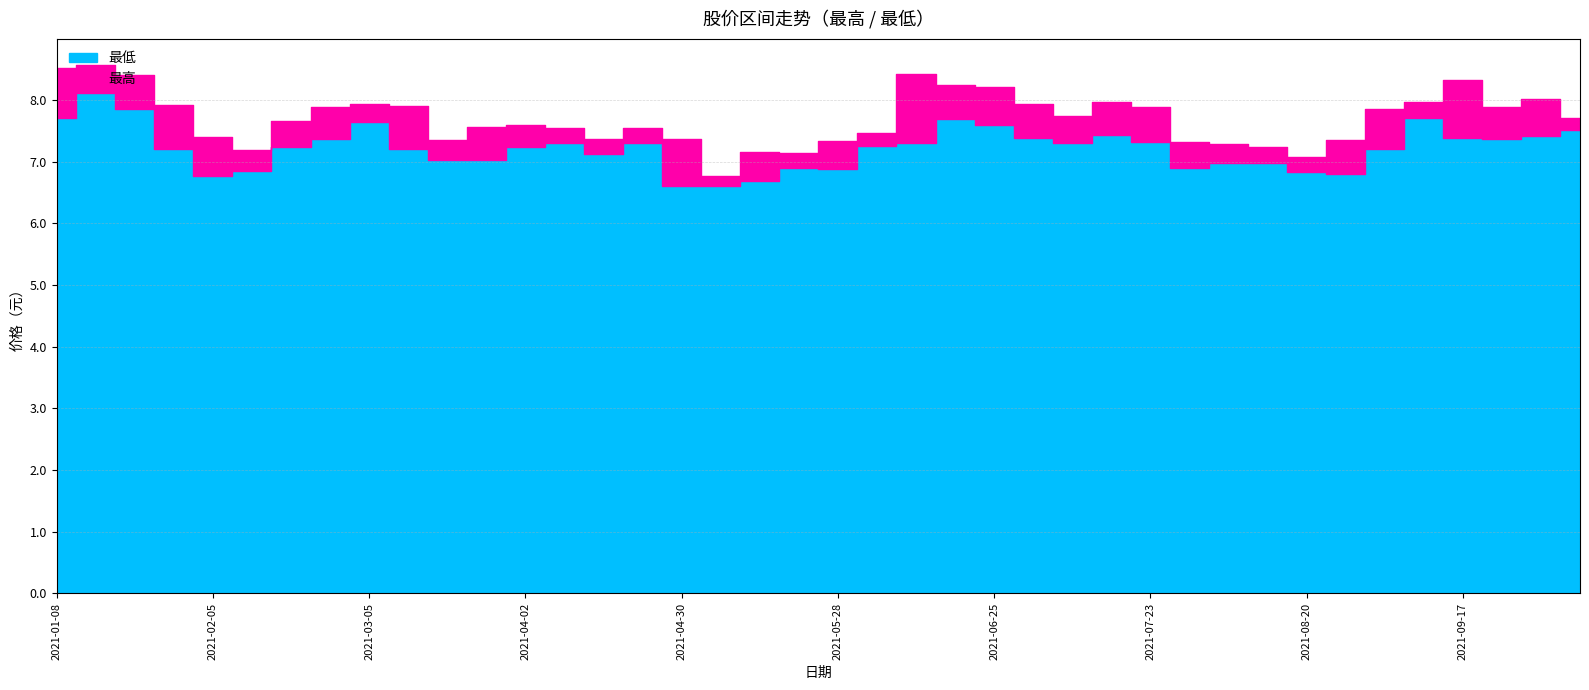

Reading left to right, transcribe all the data shown in this chart.

最高: 2021-01-08=8.5	2021-01-15=8.6	2021-01-22=8.4	2021-01-29=7.9	2021-02-05=7.4	2021-02-10=7.2	2021-02-19=7.7	2021-02-26=7.9	2021-03-05=7.9	2021-03-12=7.9	2021-03-19=7.3	2021-03-26=7.6	2021-04-02=7.6	2021-04-09=7.5	2021-04-16=7.4	2021-04-23=7.5	2021-04-30=7.4	2021-05-07=6.8	2021-05-14=7.2	2021-05-21=7.1	2021-05-28=7.3	2021-06-04=7.5	2021-06-11=8.4	2021-06-18=8.2	2021-06-25=8.2	2021-07-02=7.9	2021-07-09=7.7	2021-07-16=8.0	2021-07-23=7.9	2021-07-30=7.3	2021-08-06=7.3	2021-08-13=7.2	2021-08-20=7.1	2021-08-27=7.3	2021-09-03=7.8	2021-09-10=8.0	2021-09-17=8.3	2021-09-24=7.9	2021-09-30=8.0	2021-10-08=7.7
最低: 2021-01-08=7.7	2021-01-15=8.1	2021-01-22=7.8	2021-01-29=7.2	2021-02-05=6.8	2021-02-10=6.8	2021-02-19=7.2	2021-02-26=7.4	2021-03-05=7.6	2021-03-12=7.2	2021-03-19=7.0	2021-03-26=7.0	2021-04-02=7.2	2021-04-09=7.3	2021-04-16=7.1	2021-04-23=7.3	2021-04-30=6.6	2021-05-07=6.6	2021-05-14=6.7	2021-05-21=6.9	2021-05-28=6.9	2021-06-04=7.2	2021-06-11=7.3	2021-06-18=7.7	2021-06-25=7.6	2021-07-02=7.4	2021-07-09=7.3	2021-07-16=7.4	2021-07-23=7.3	2021-07-30=6.9	2021-08-06=7.0	2021-08-13=7.0	2021-08-20=6.8	2021-08-27=6.8	2021-09-03=7.2	2021-09-10=7.7	2021-09-17=7.4	2021-09-24=7.4	2021-09-30=7.4	2021-10-08=7.5